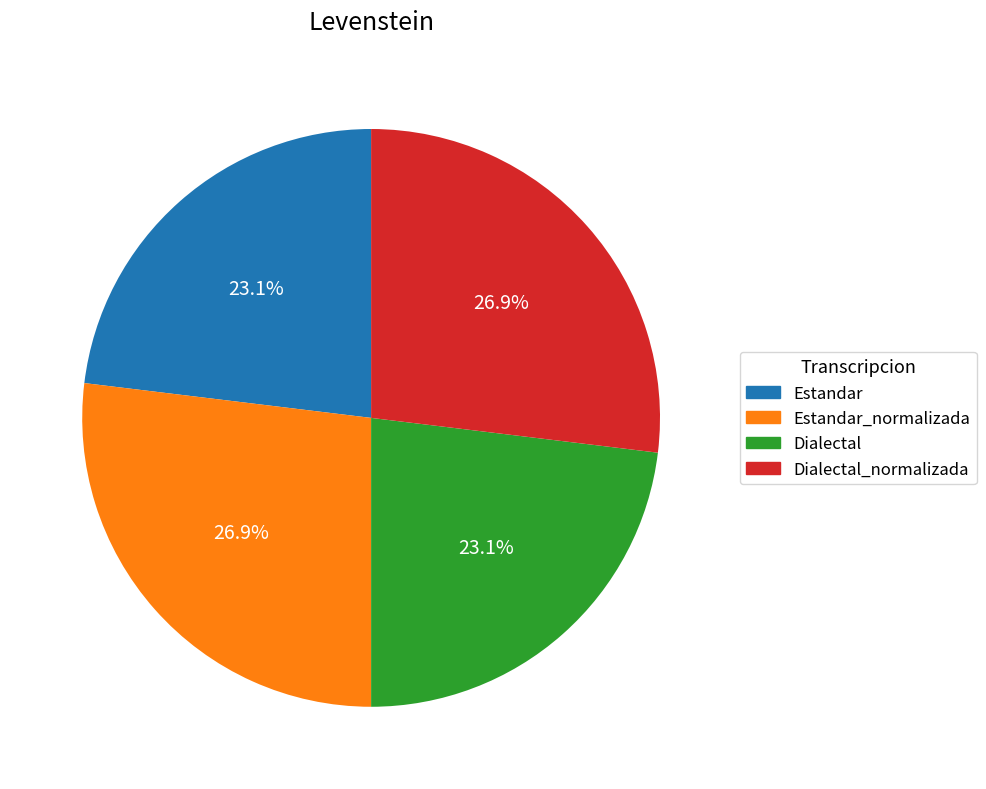

Does any single category account for the majority?

No